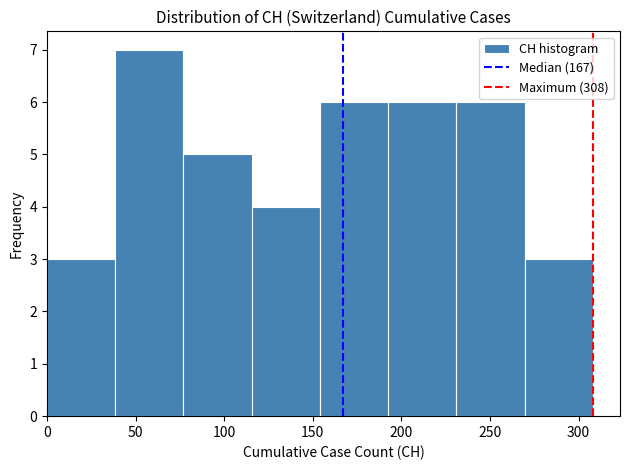

Reading left to right, transcribe this chart: for each bar, give the range it covers on the x-axis and its height. Neither the bar edges nor the heights are printed on the chart, so give them approximately, as read against the axes.

0.0 to 38.5: 3
38.5 to 77.0: 7
77.0 to 115.5: 5
115.5 to 154.0: 4
154.0 to 192.5: 6
192.5 to 231.0: 6
231.0 to 269.5: 6
269.5 to 308.0: 3